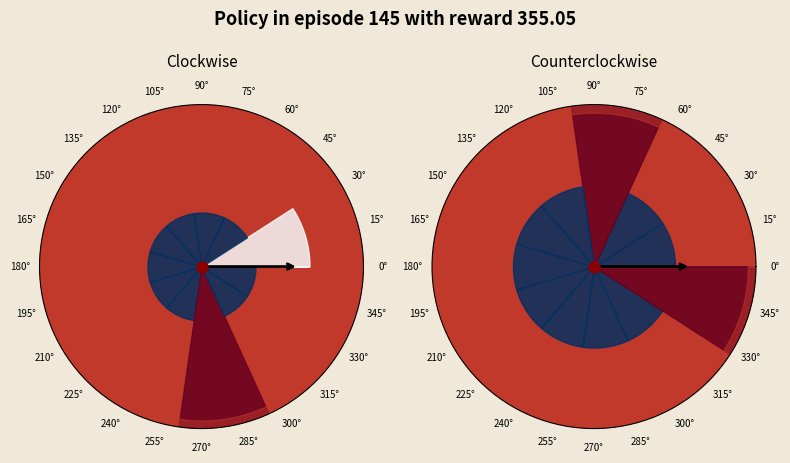

Rank the series by their maximum value, from highest to lowest.

Clockwise, Counterclockwise